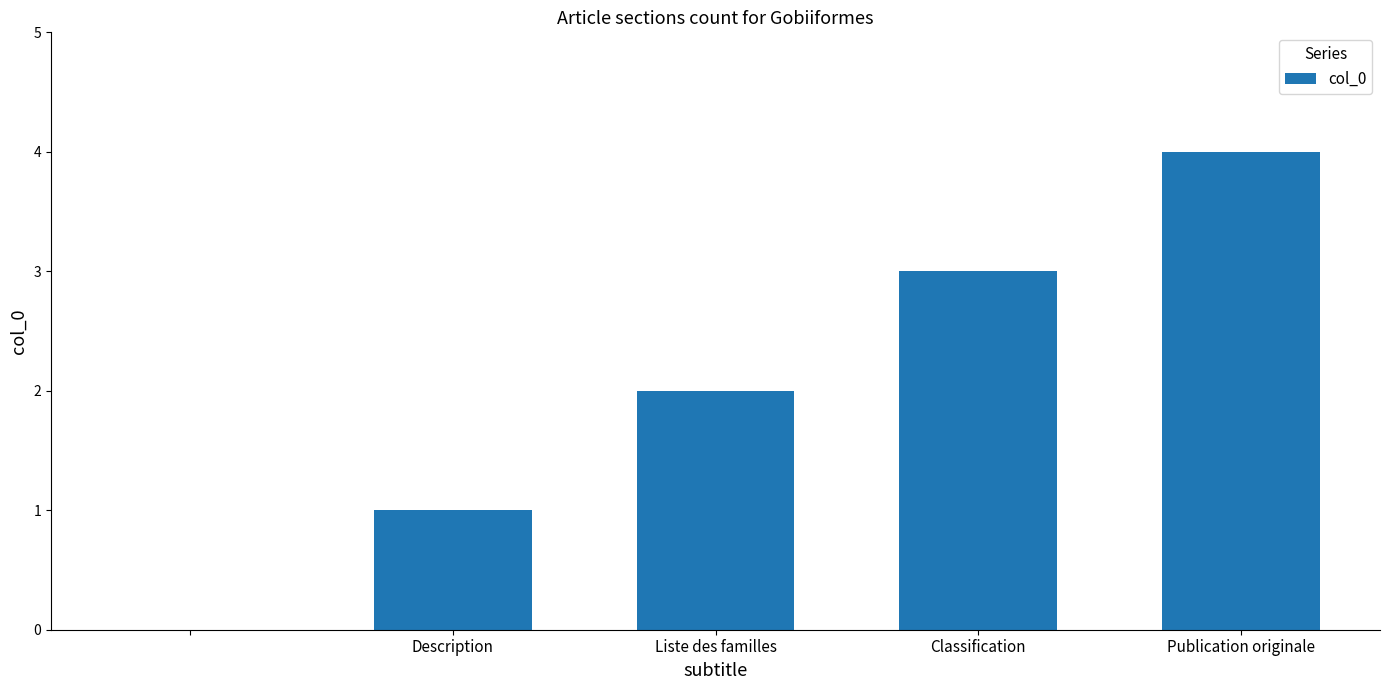

What is the maximum value shown in the chart?

4